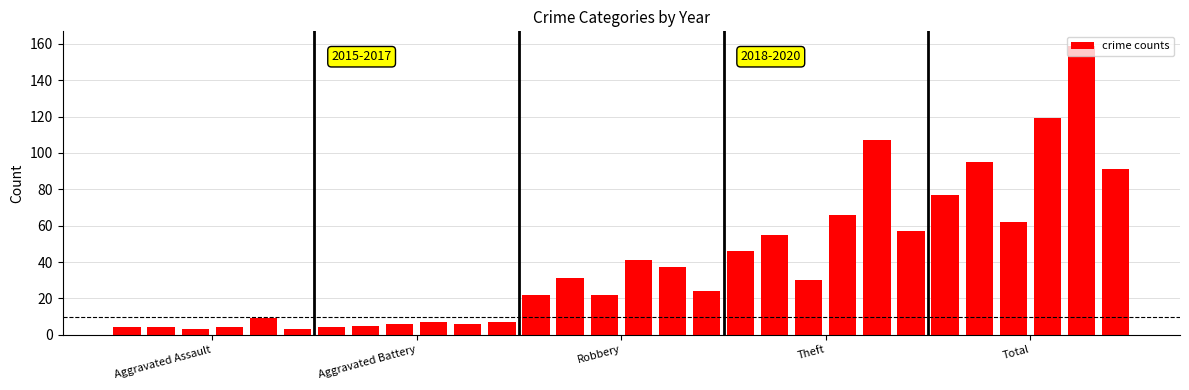

What is the greatest value displayed?

159